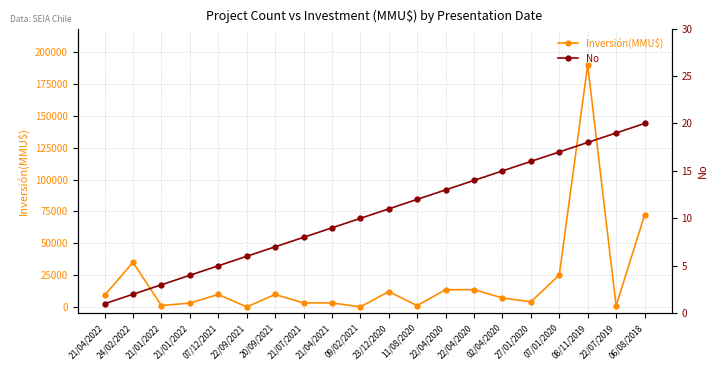

Rank the series by their maximum value, from lowest to highest.

No, Inversión(MMU$)